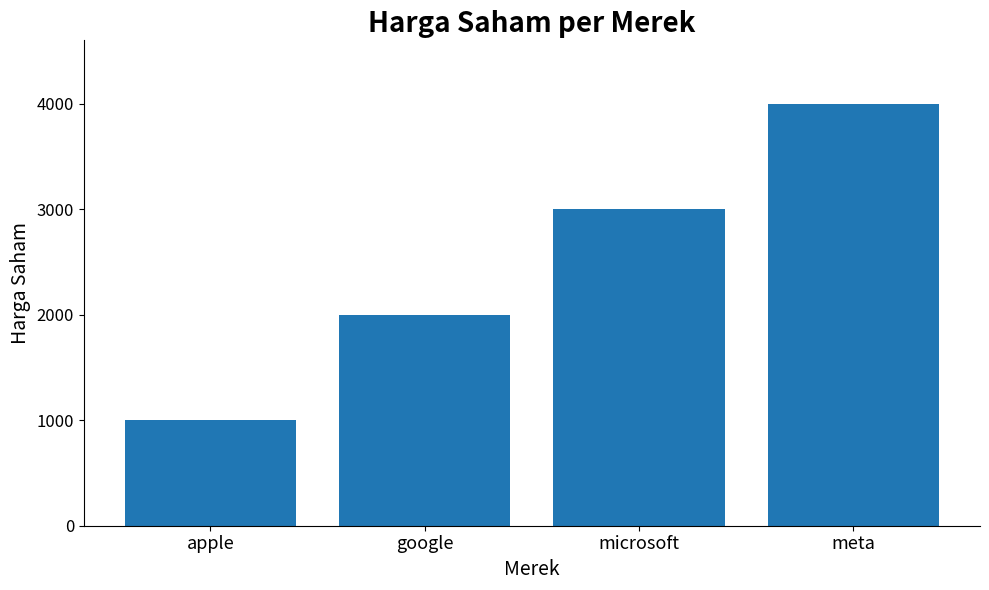

Between google and meta, which is larger?

meta